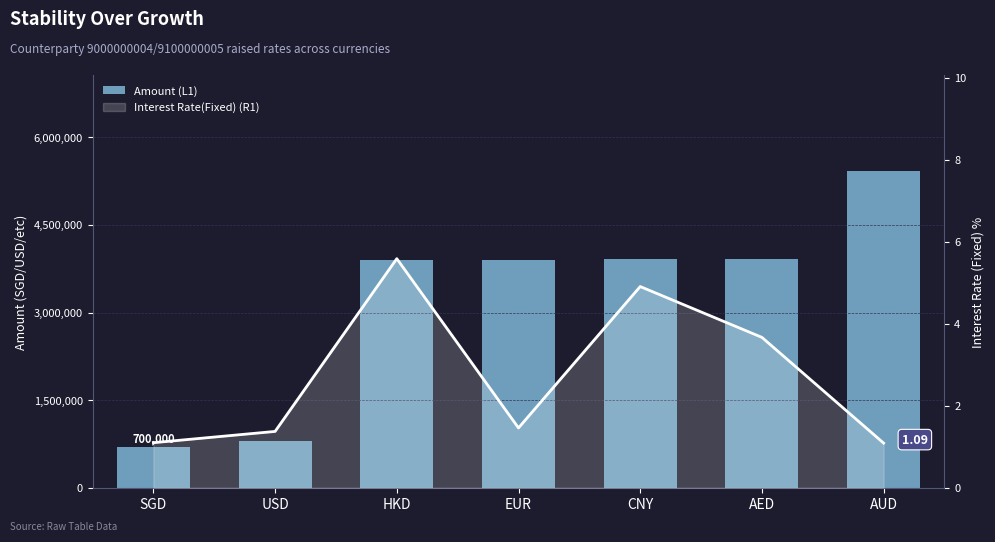

Which category has the highest value in the Amount (L1) series?

AUD